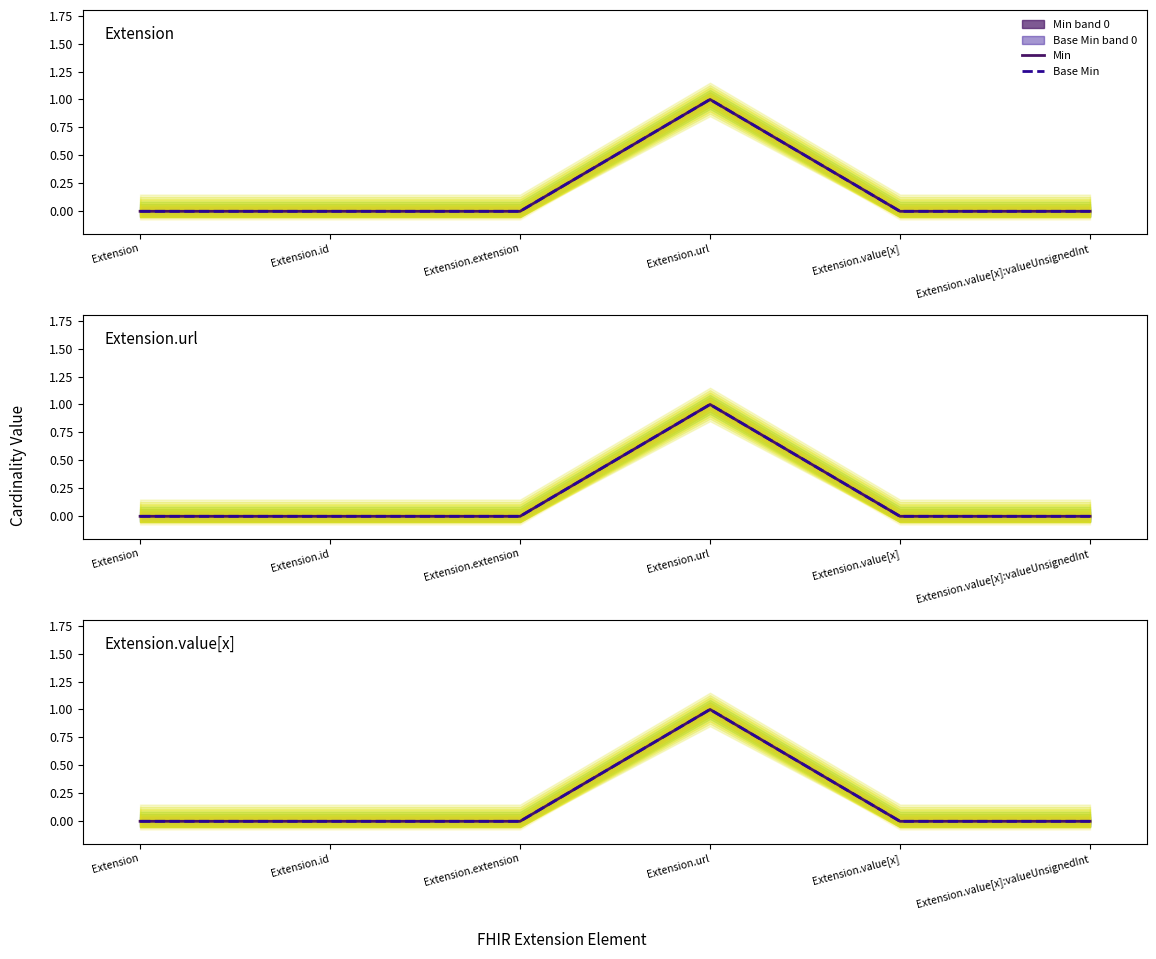

Where is Min nearest to the value 0?

Extension